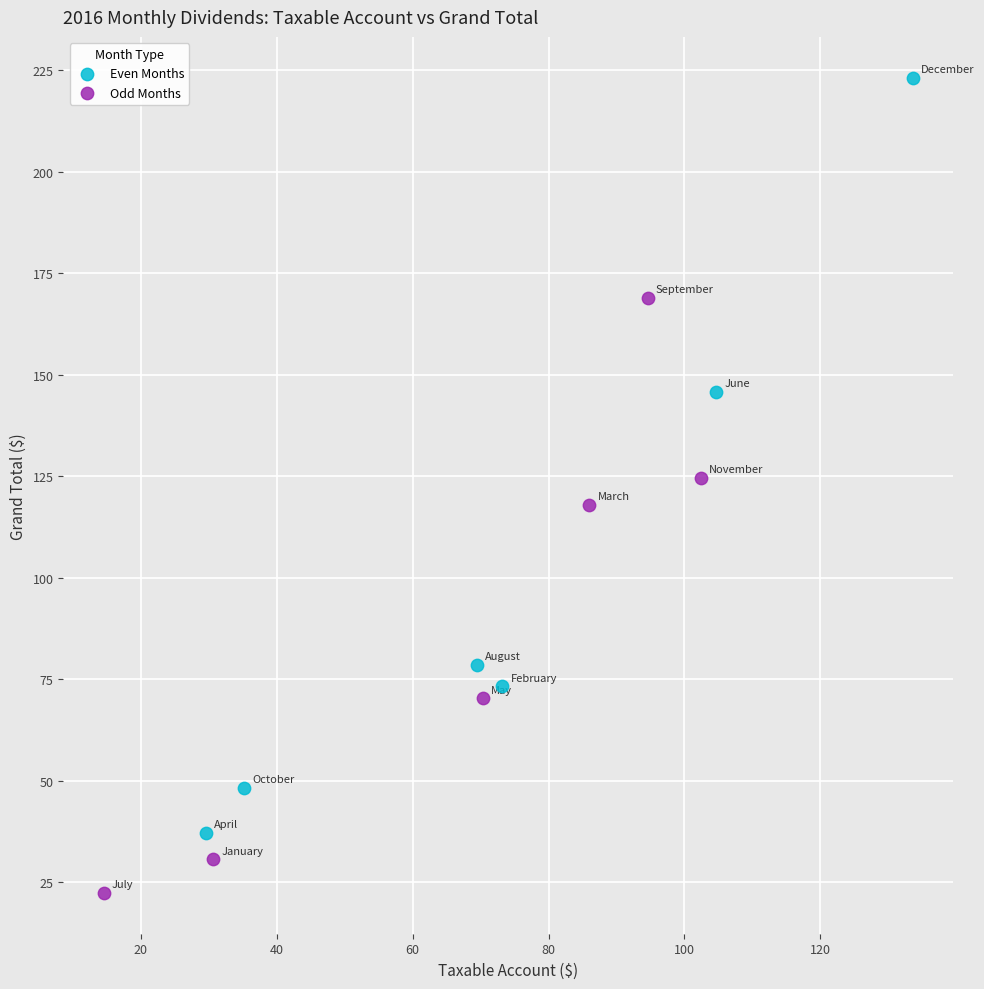

Which series has the widest spread of Y values?

Even Months